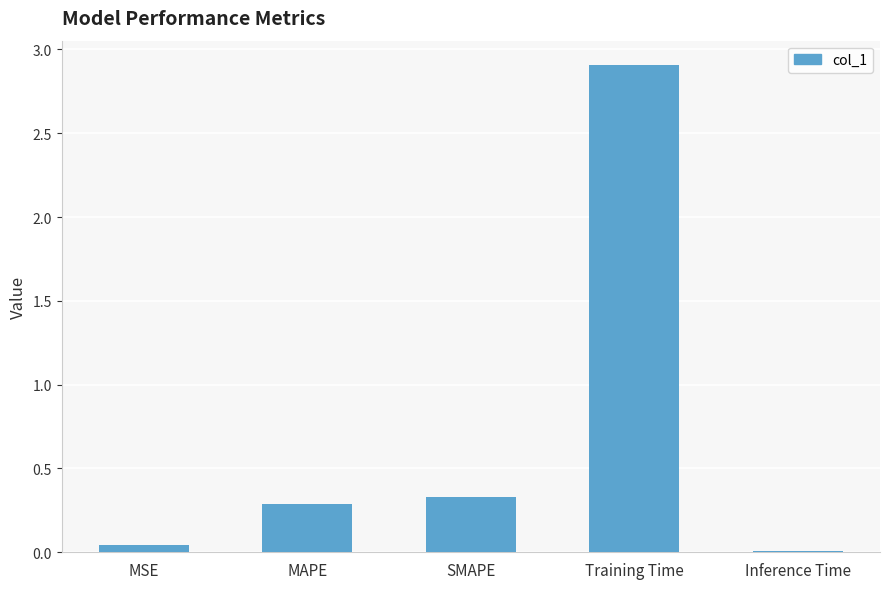

The value at Training Time is 2.9. True or false?

True